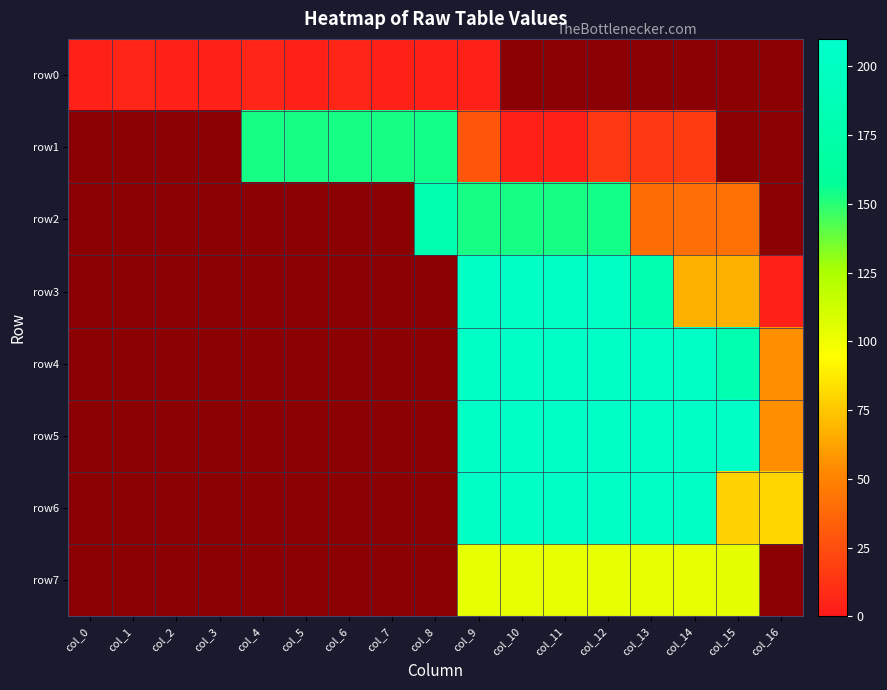

How many data points in row0 are less than 6?

7